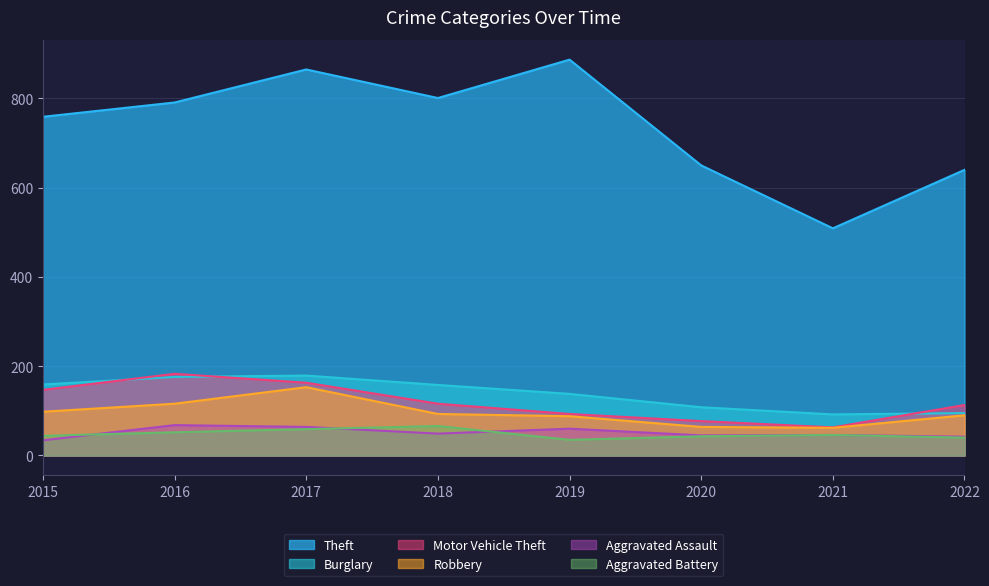

Reading right to left, extract all data points from this chart.

Theft: 640	509	650	887	801	865	791	759
Burglary: 95	92	108	138	158	179	176	159
Motor Vehicle Theft: 113	63	77	93	116	163	183	147
Robbery: 90	62	64	88	93	153	116	98
Aggravated Assault: 42	46	45	60	49	64	68	34
Aggravated Battery: 40	46	43	35	66	59	52	44